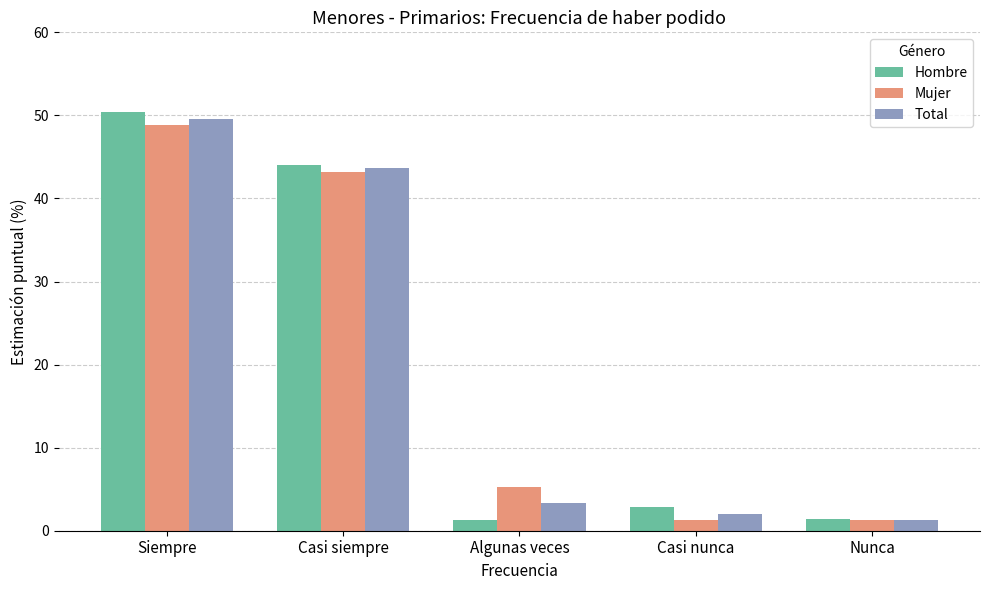

What is the maximum value shown in the chart?

50.4